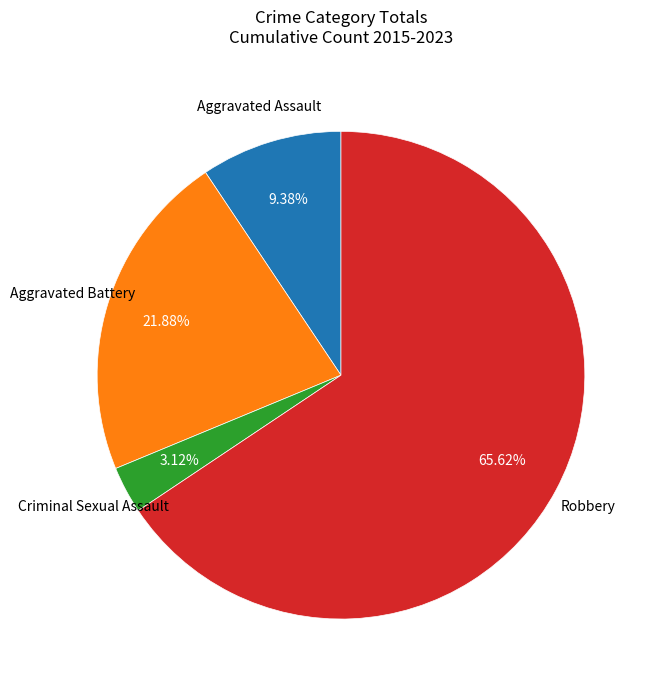

Is there a majority slice in this chart?

Yes